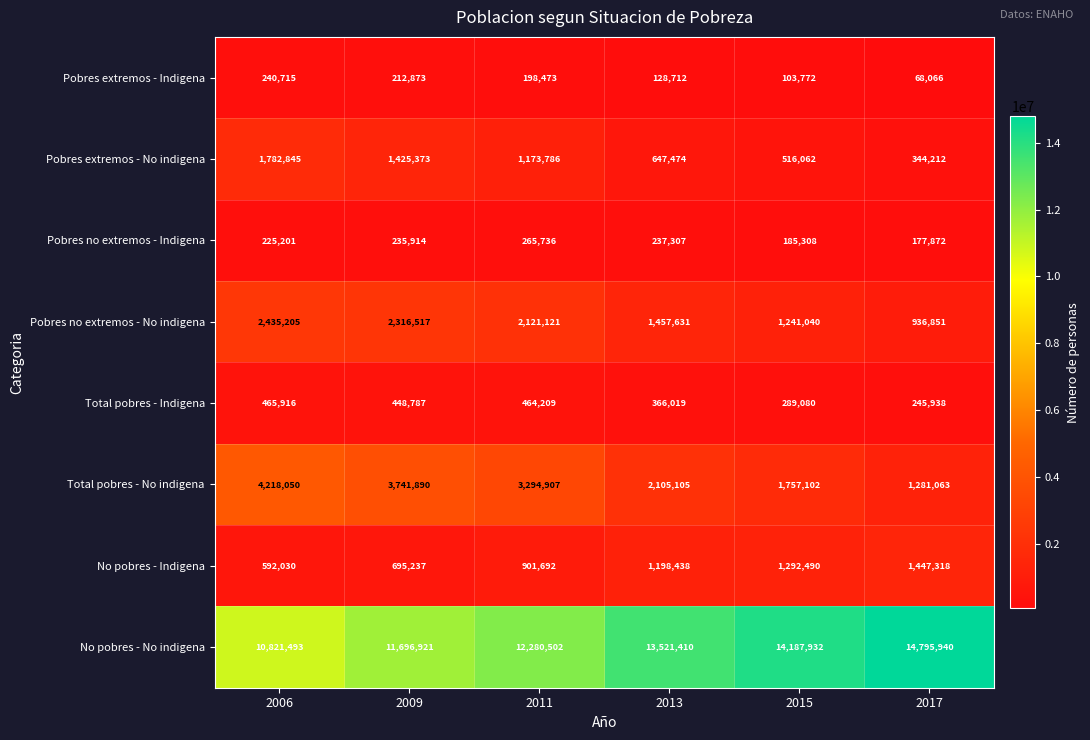

What is the total value across all series at 2013?

19662096